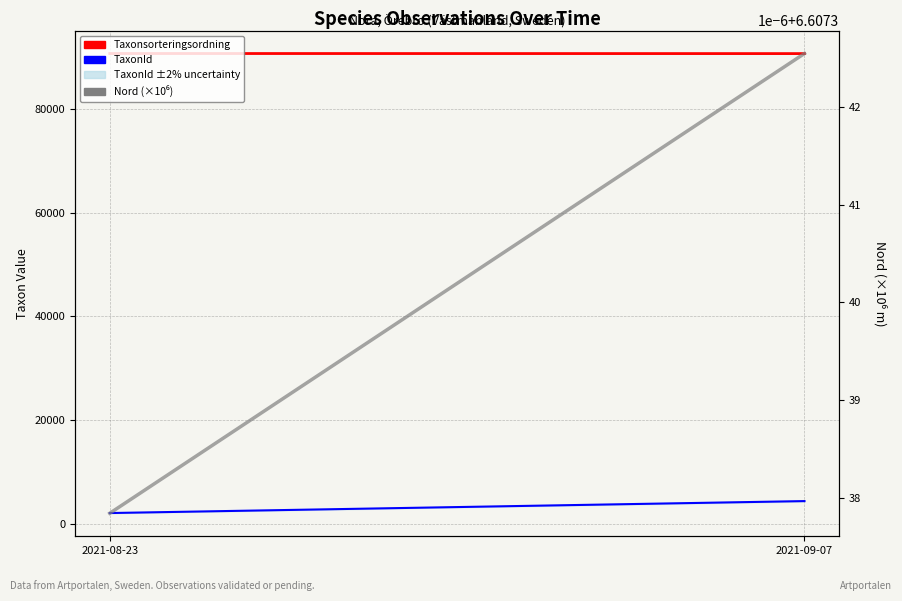

Does the chart have visible grid lines?

Yes